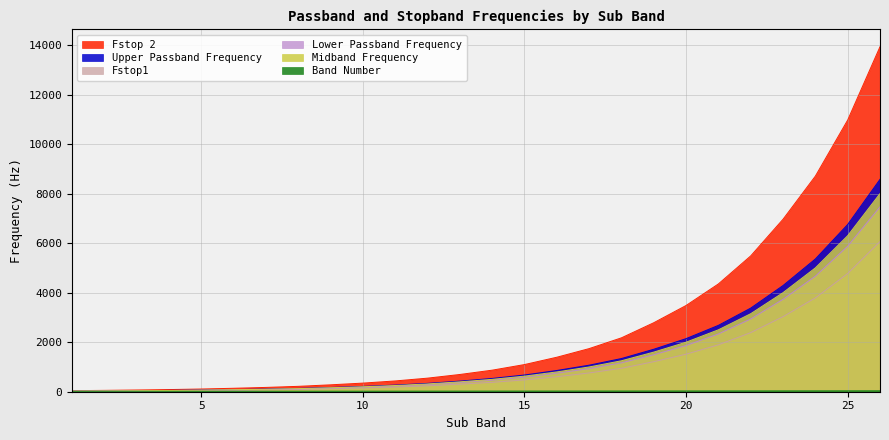

What is the total value across all series at 5?

364.7